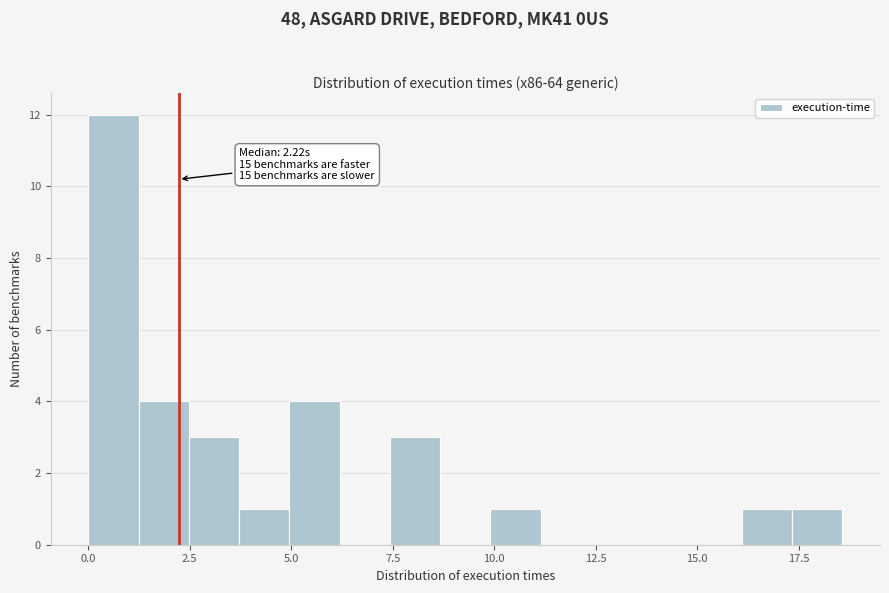

Around what value on the x-axis is the tallest bar? Give the approximate position of its centre, as read against the axis.

0.5